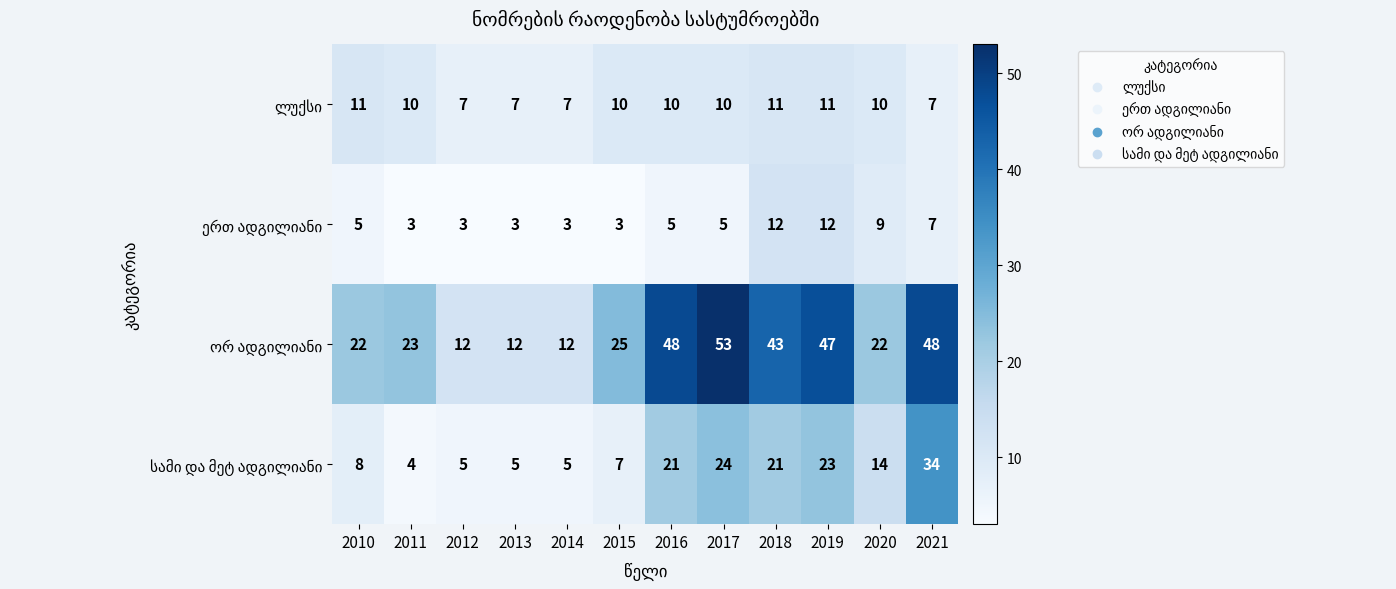

At which category is the sum across all series the highest?

2021